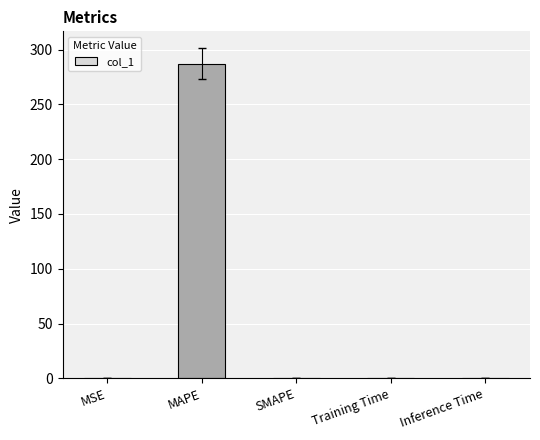

What is the greatest value displayed?

287.2